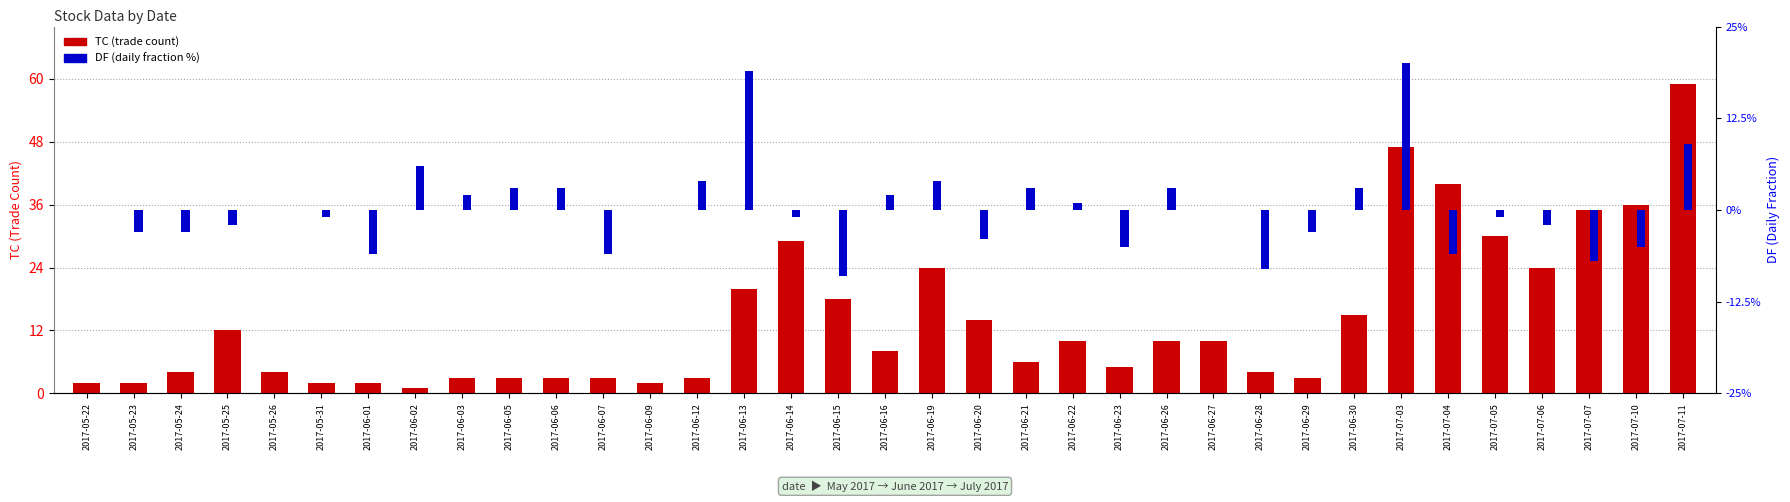

What position from the right is 2017-07-10?

2